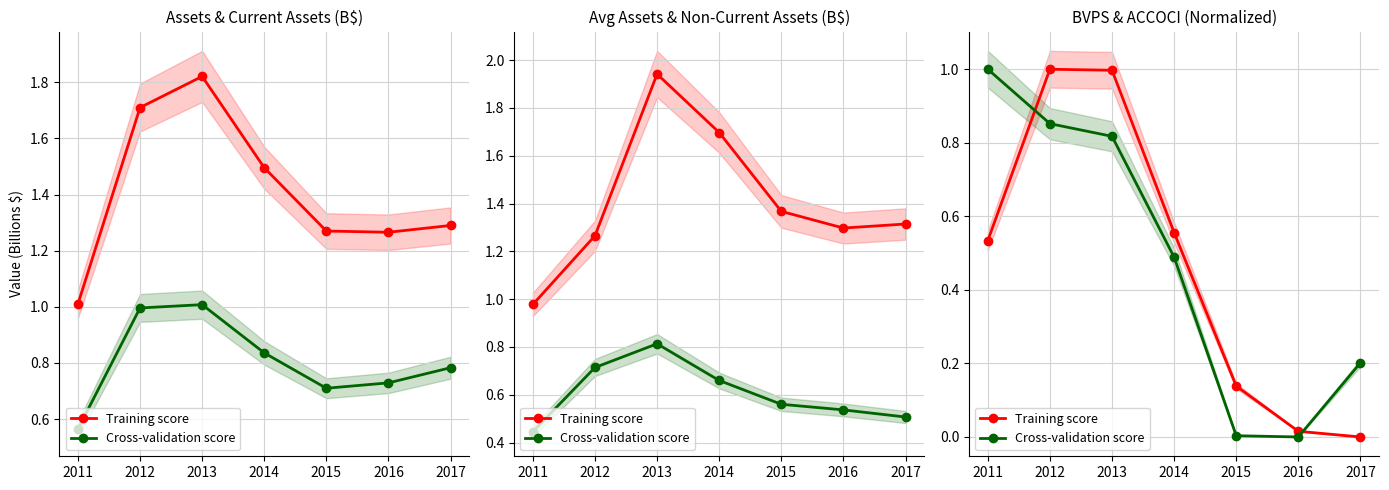

Does the chart have visible grid lines?

Yes